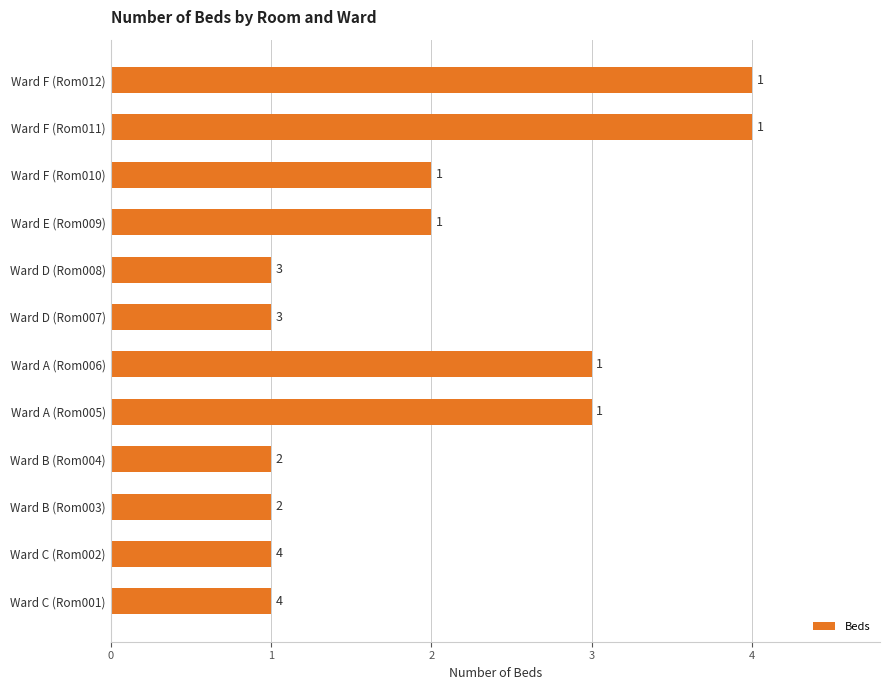

How many values are between 1 and 3?

10